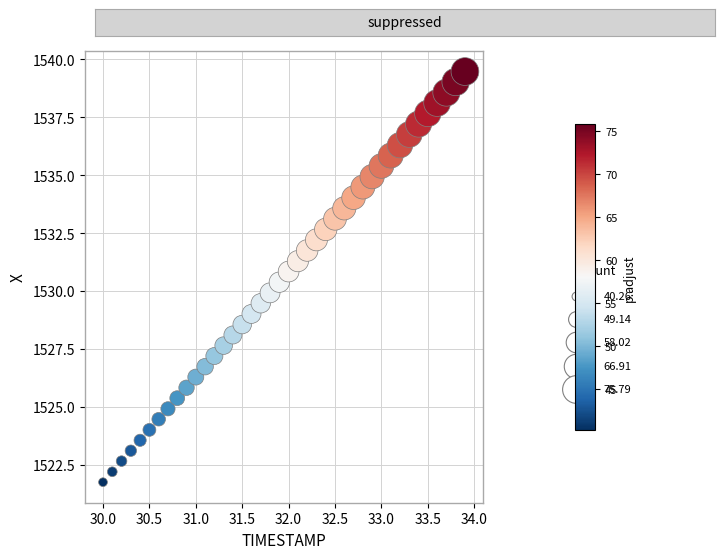

What is the range of Y values (max minus min)?

17.7